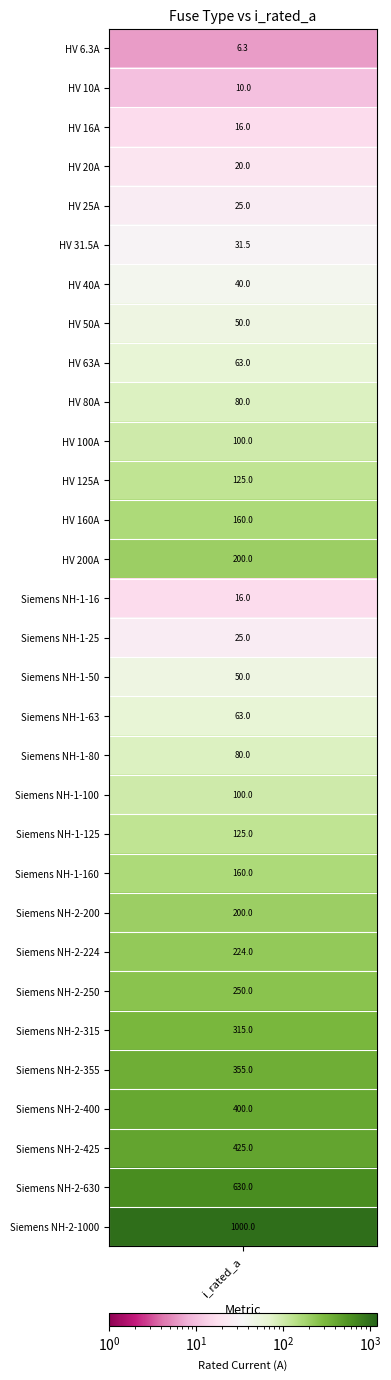

The value at 15 is 25.0. True or false?

True